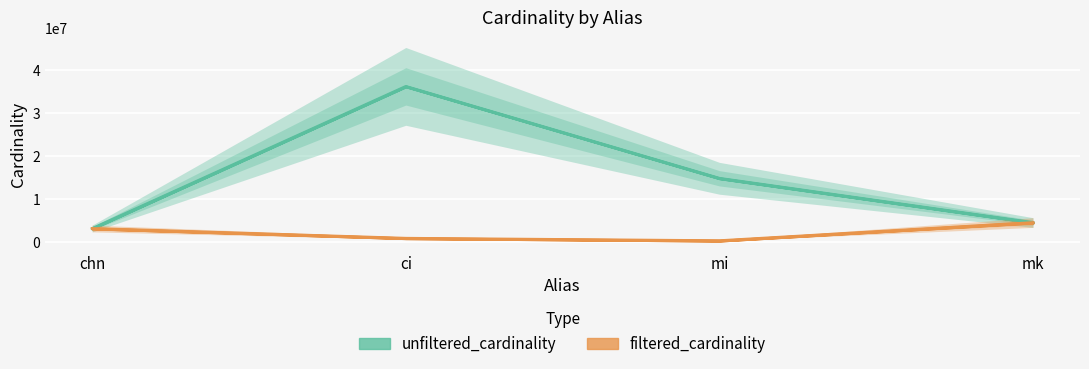

What is the greatest value displayed?

36244344